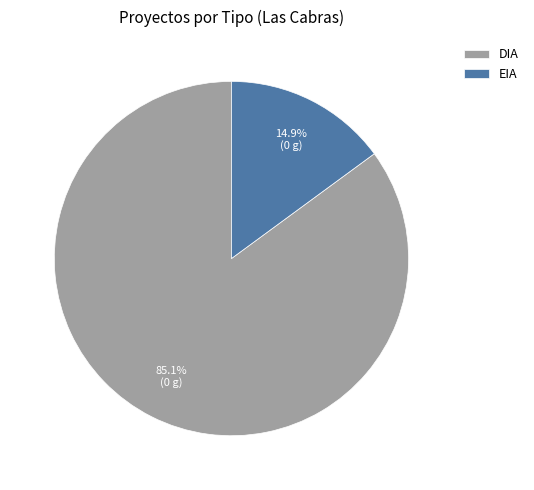

Is EIA the majority of the pie?

No